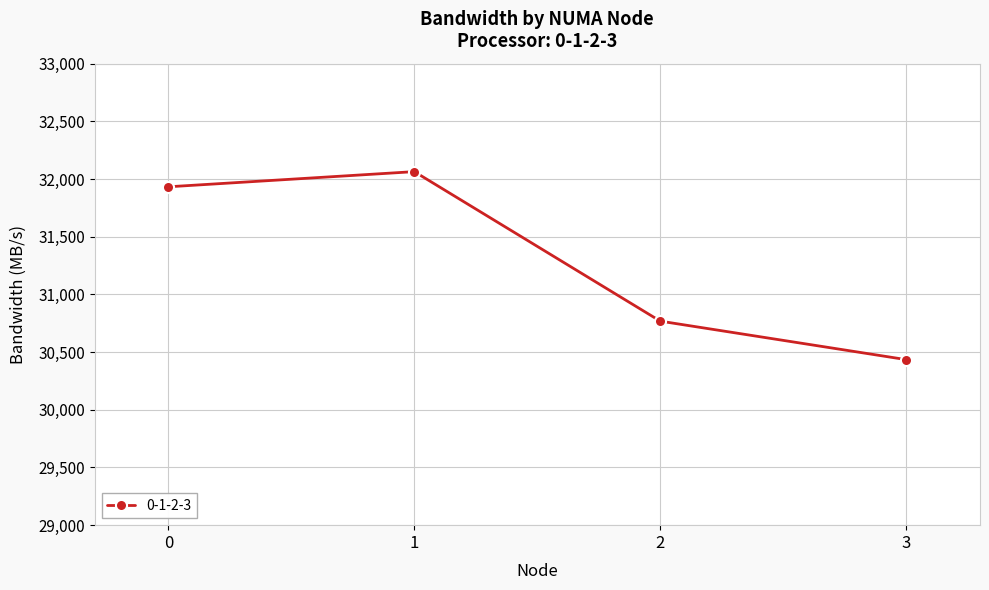

How many points are higher than both their immediate neighbors (excluding endpoints)?

1